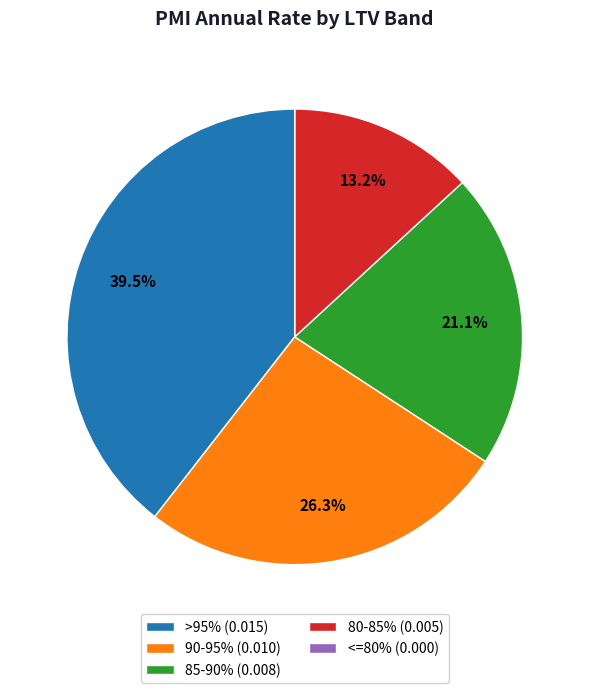

How much of the chart is everything except 90-95%?

73.7%